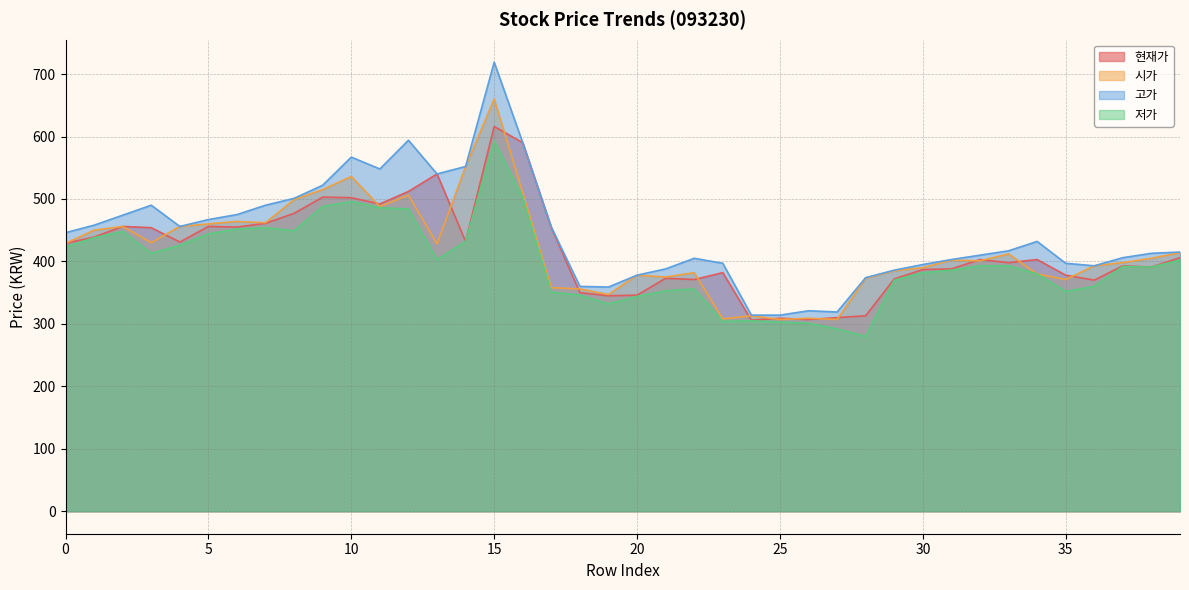

Is the value of 시가 at 2 greater than the value of 고가 at 24?

Yes